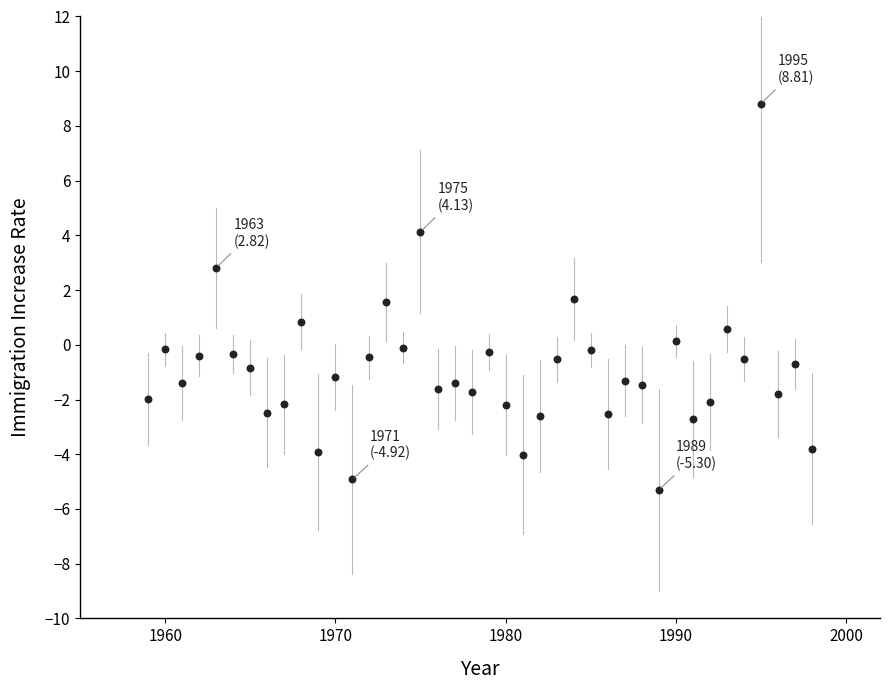

What is the range of Y values (max minus min)?

14.1